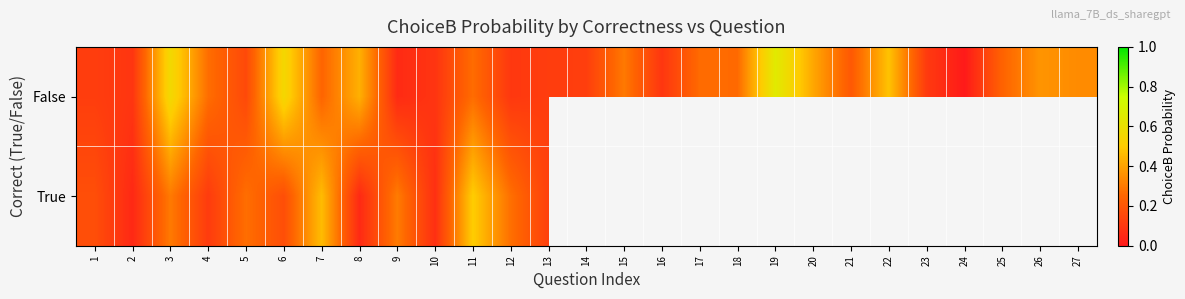

Between 10 and 24, which series saw the biggest shift?

False